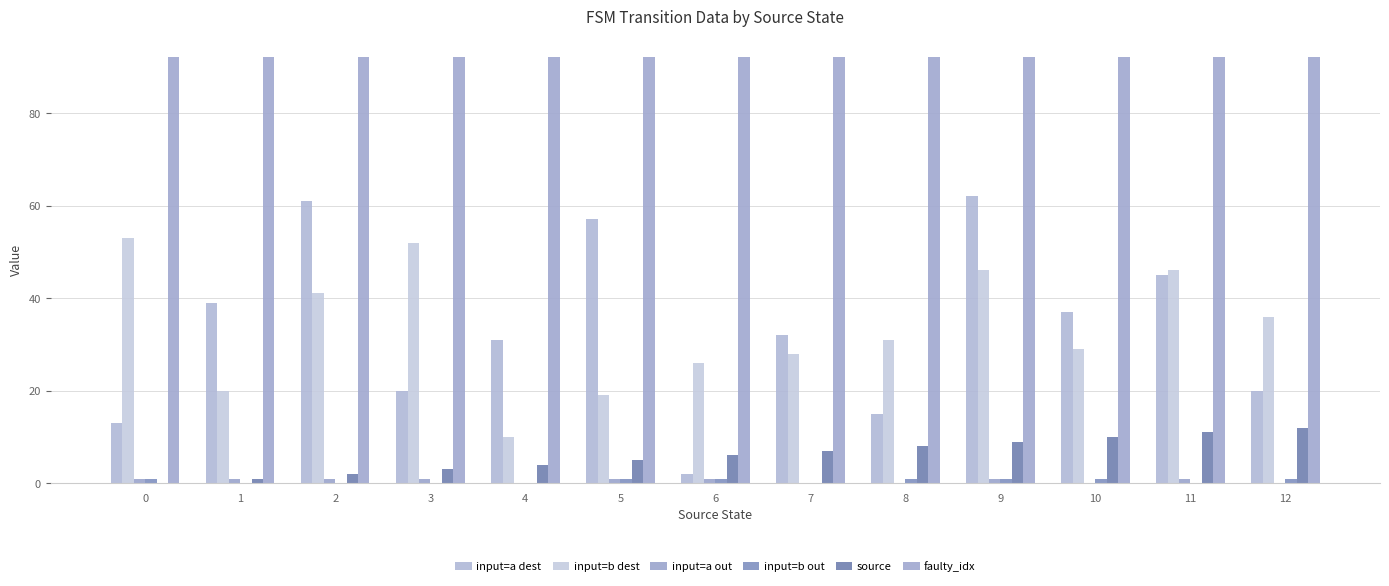

Reading left to right, what are all the values shown in this chart?

input=a dest: 0=13	1=39	2=61	3=20	4=31	5=57	6=2	7=32	8=15	9=62	10=37	11=45	12=20
input=b dest: 0=53	1=20	2=41	3=52	4=10	5=19	6=26	7=28	8=31	9=46	10=29	11=46	12=36
input=a out: 0=1	1=1	2=1	3=1	4=0	5=1	6=1	7=0	8=0	9=1	10=0	11=1	12=0
input=b out: 0=1	1=0	2=0	3=0	4=0	5=1	6=1	7=0	8=1	9=1	10=1	11=0	12=1
source: 0=0	1=1	2=2	3=3	4=4	5=5	6=6	7=7	8=8	9=9	10=10	11=11	12=12
faulty_idx: 0=92	1=92	2=92	3=92	4=92	5=92	6=92	7=92	8=92	9=92	10=92	11=92	12=92